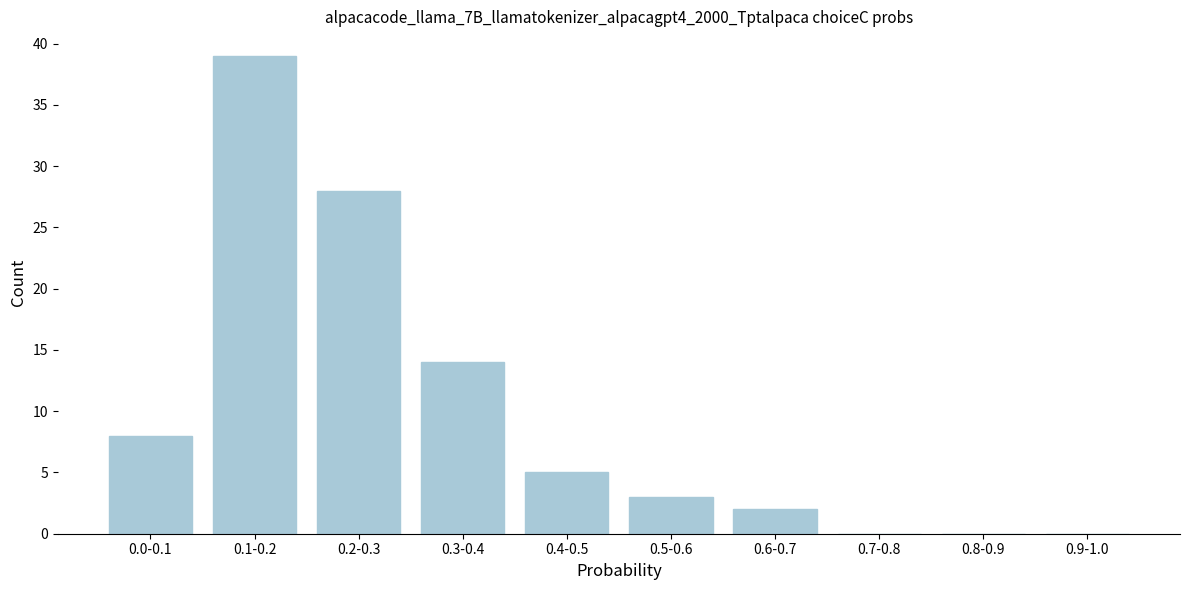

Reading left to right, transcribe all the data shown in this chart.

0.0-0.1=8	0.1-0.2=39	0.2-0.3=28	0.3-0.4=14	0.4-0.5=5	0.5-0.6=3	0.6-0.7=2	0.7-0.8=0	0.8-0.9=0	0.9-1.0=0